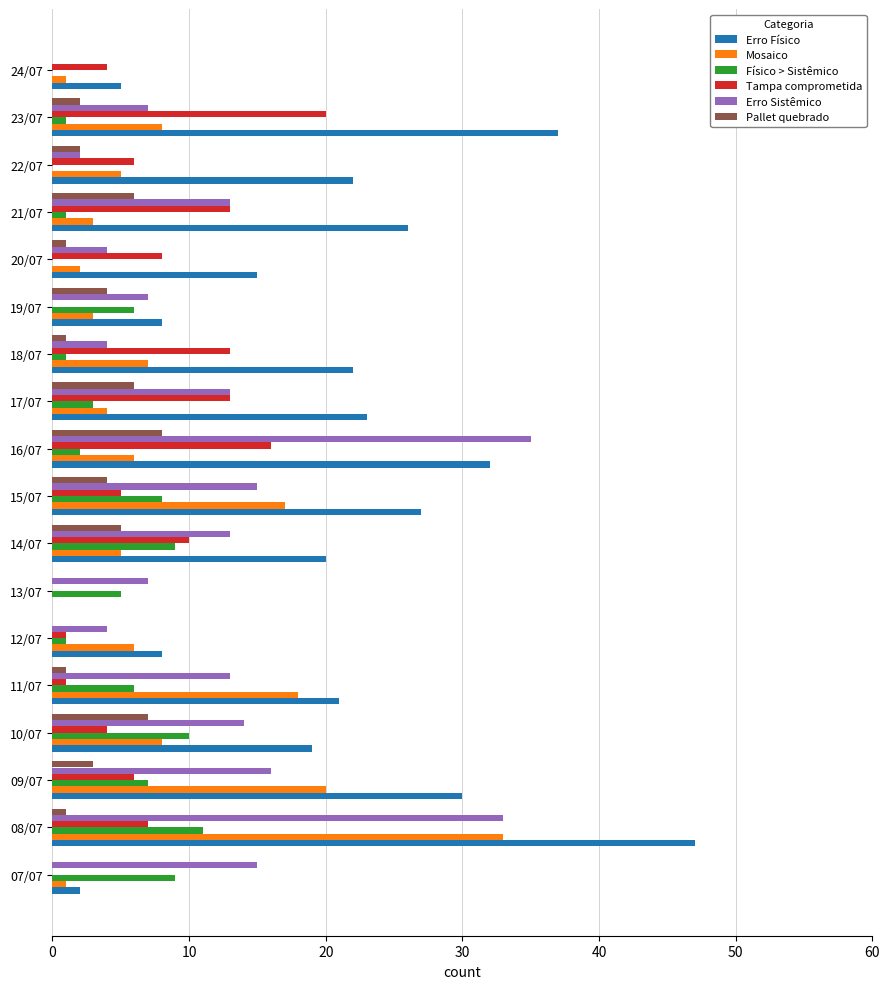

What is the maximum value for Pallet quebrado?

8